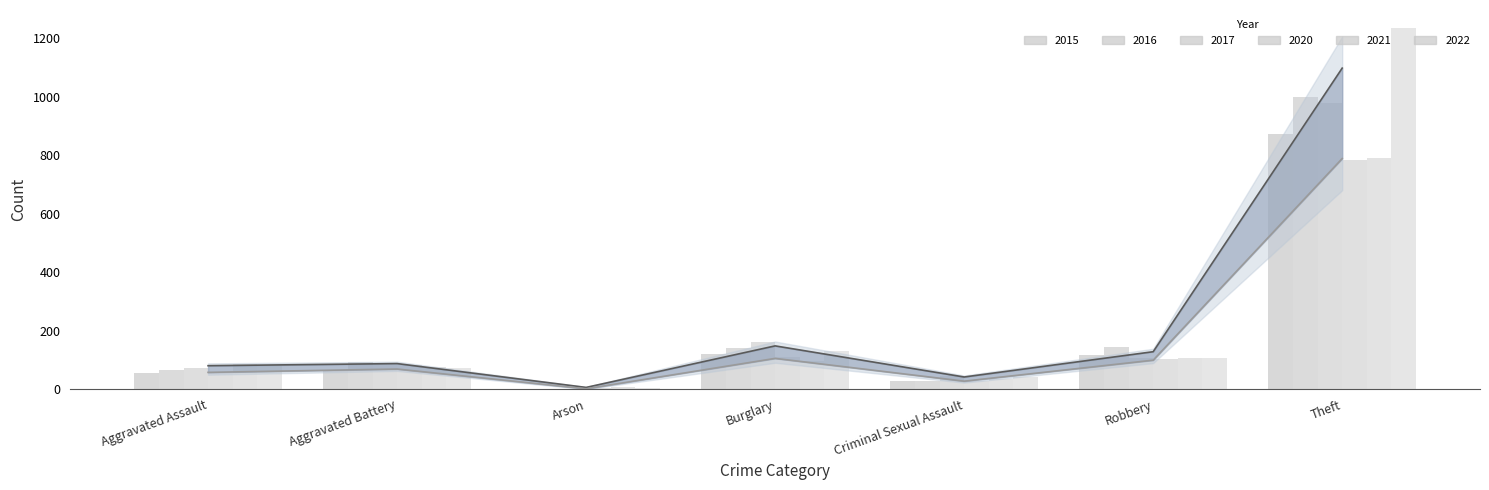

Is it true that 2017 equals 124 at Aggravated Assault?

False